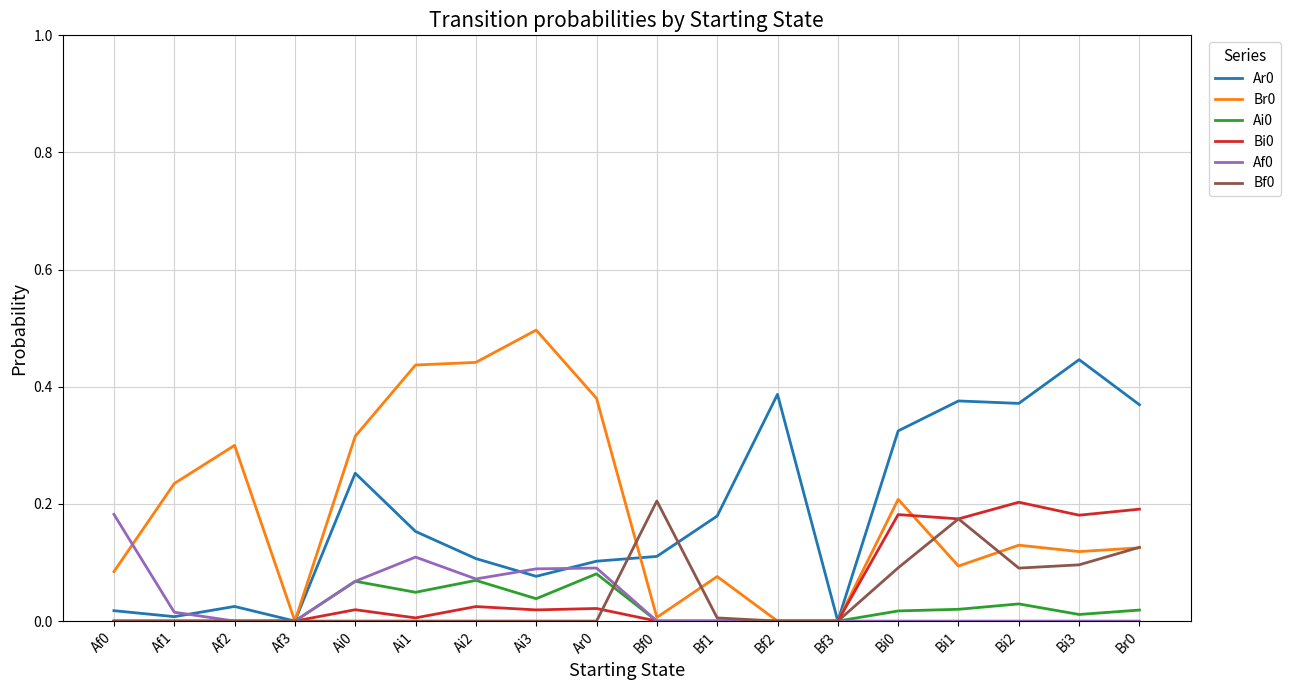

What position from the left is Af3?

4